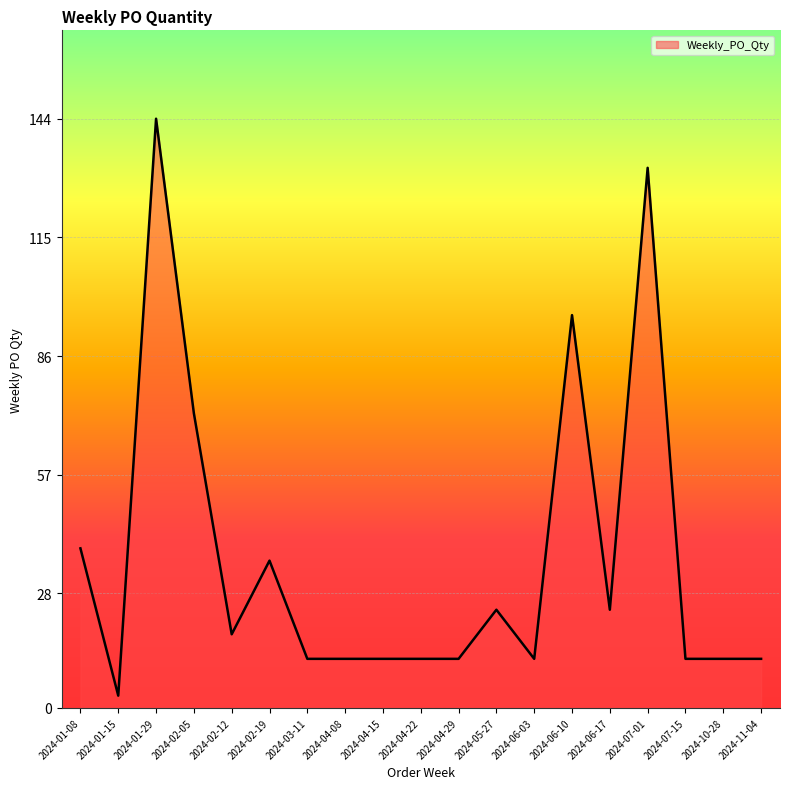

What is the greatest value displayed?

144